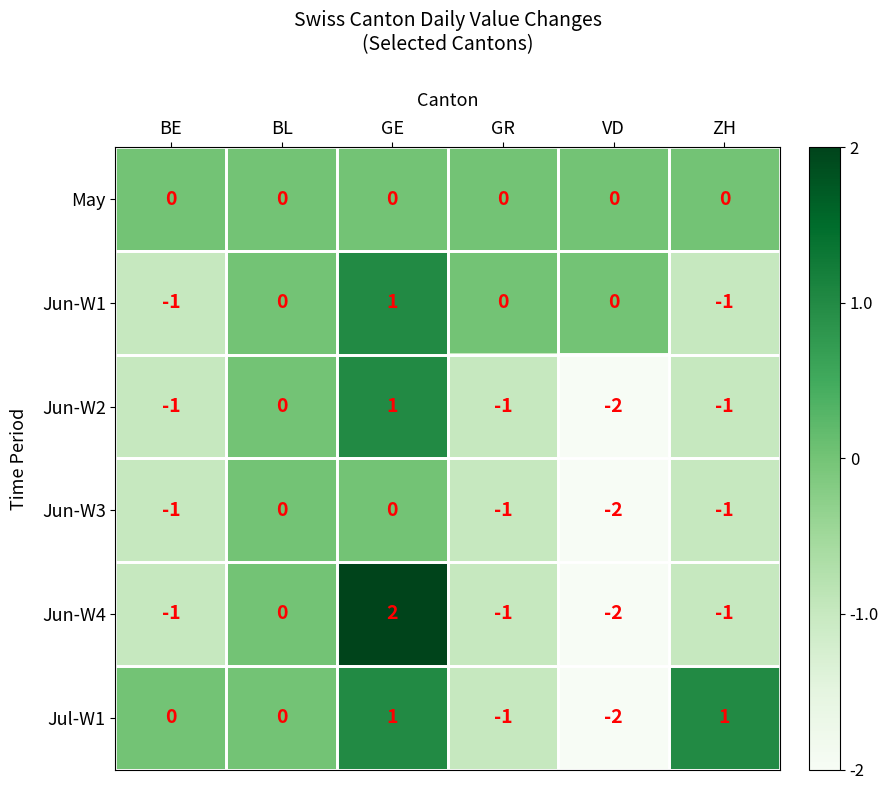

How many categories are shown in the chart?

6